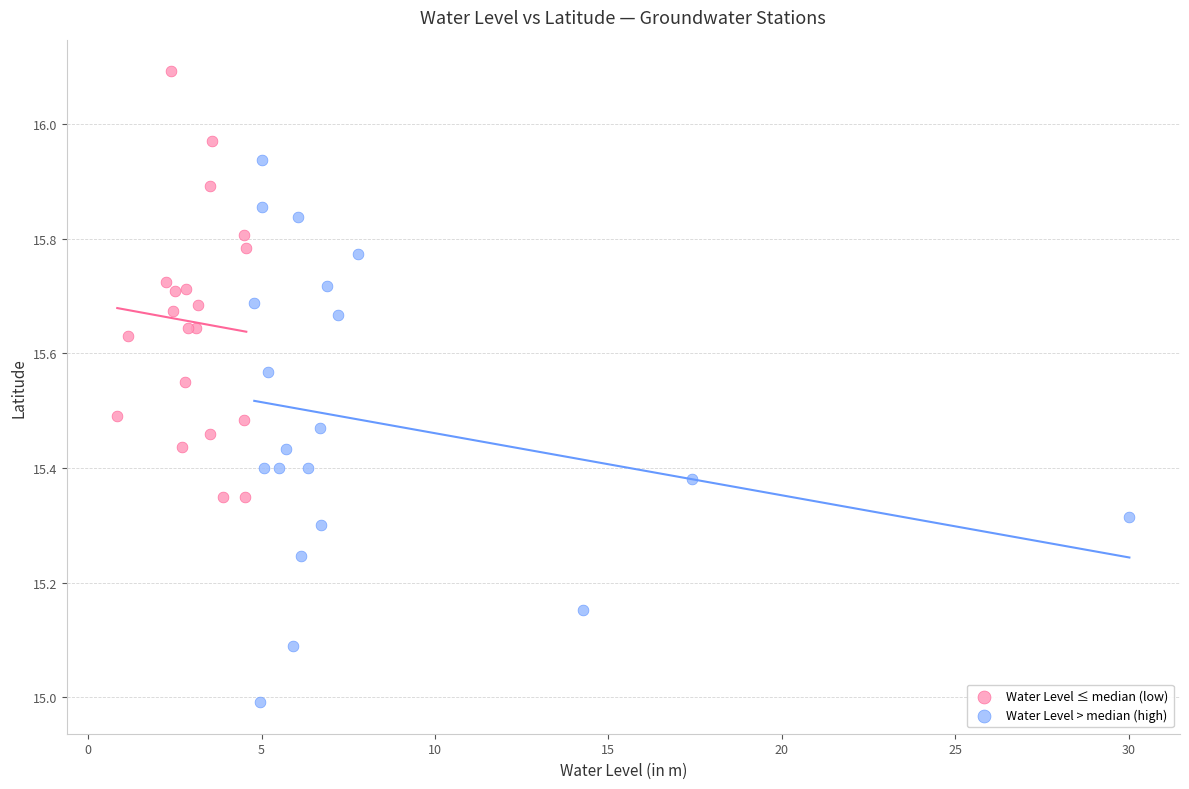

Which series reaches the minimum Y coordinate?

Water Level > median (high)